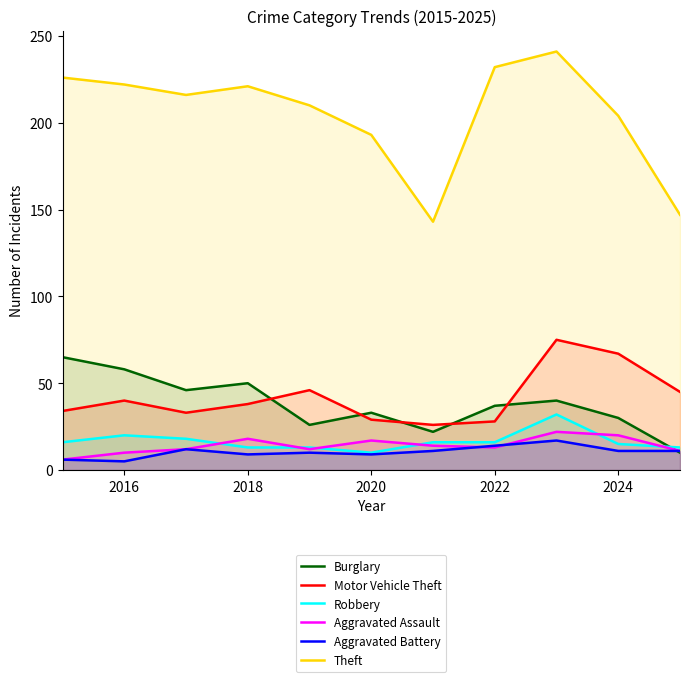

Reading left to right, extract all data points from this chart.

Burglary: 65	58	46	50	26	33	22	37	40	30	10
Motor Vehicle Theft: 34	40	33	38	46	29	26	28	75	67	45
Robbery: 16	20	18	13	13	10	16	16	32	15	13
Aggravated Assault: 6	10	12	18	12	17	14	13	22	20	11
Aggravated Battery: 6	5	12	9	10	9	11	14	17	11	11
Theft: 226	222	216	221	210	193	143	232	241	204	147